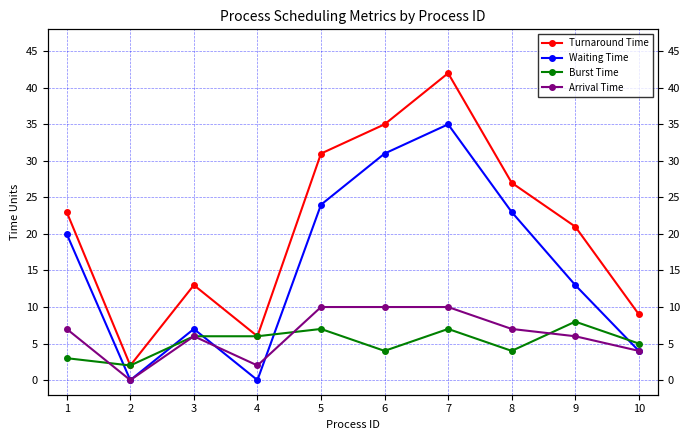

Rank the series by their maximum value, from highest to lowest.

Turnaround Time, Waiting Time, Arrival Time, Burst Time